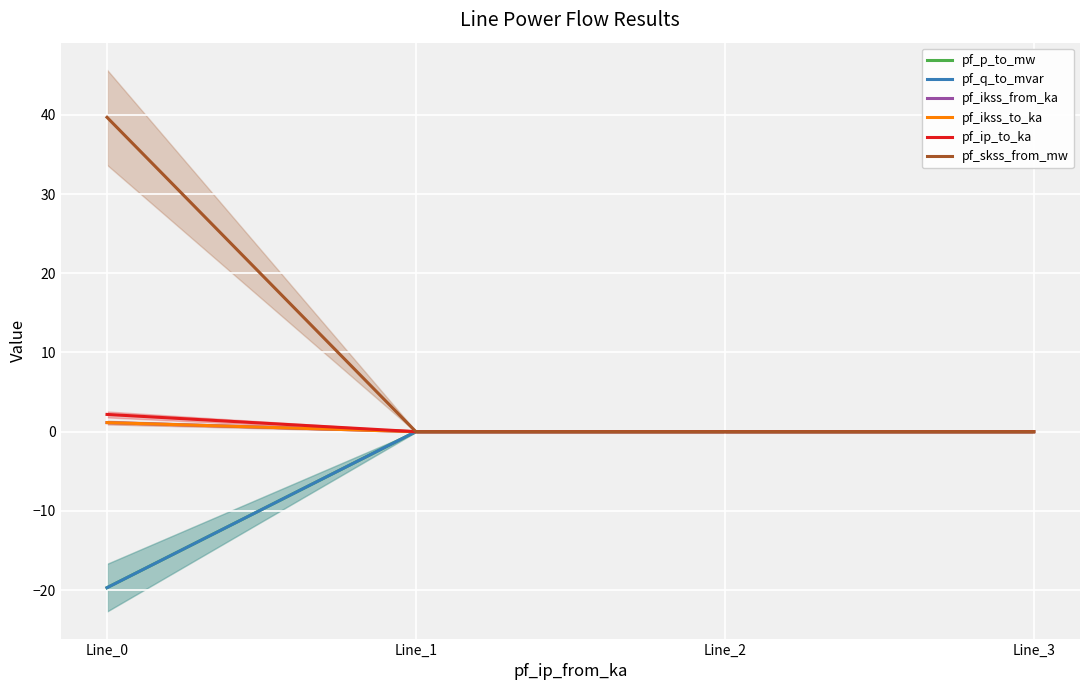

How many lines are shown in the chart?

6